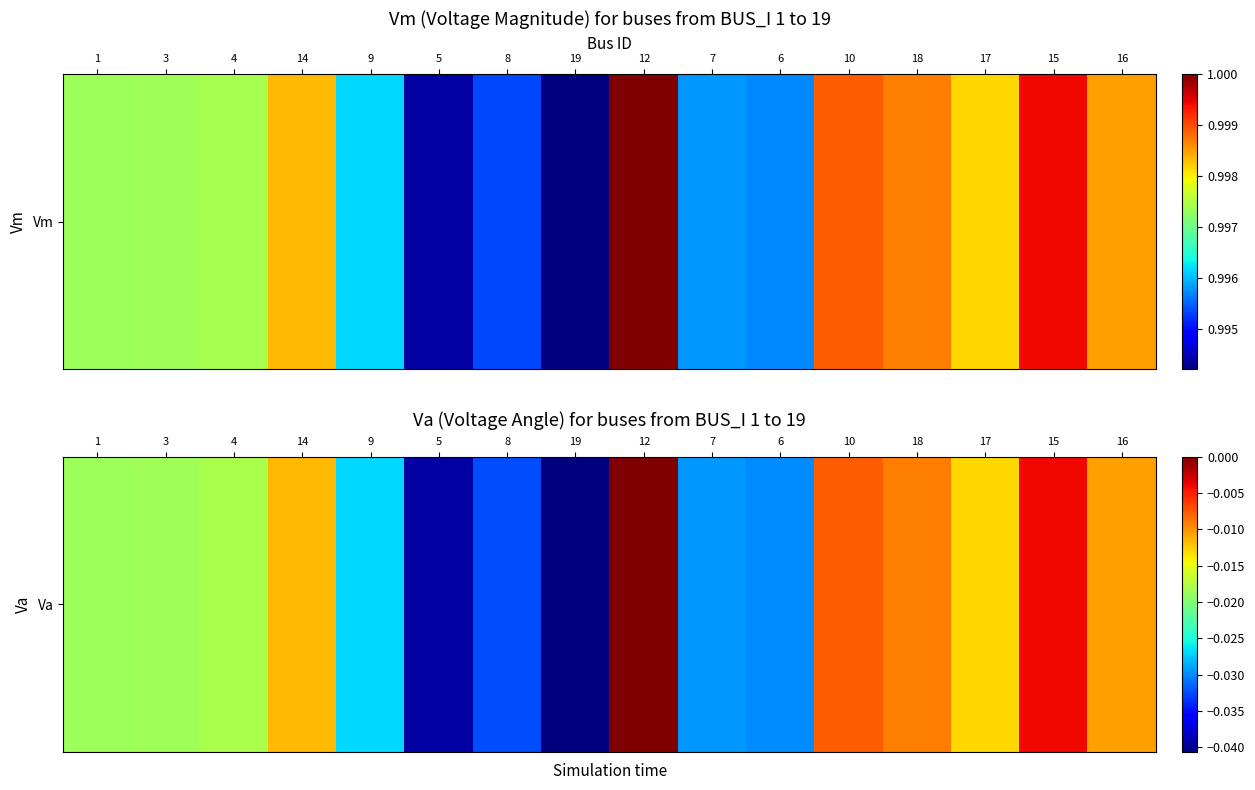

True or false: the data shows -0.1 at 19.

False